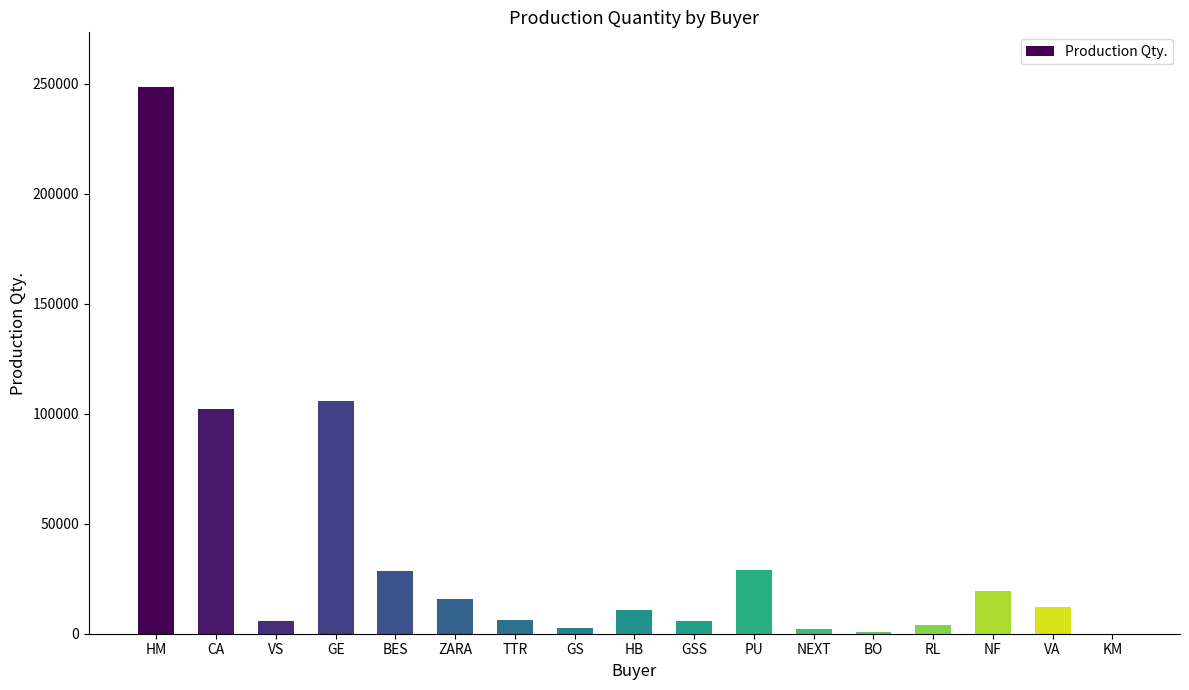

How many series are shown in this chart?

1